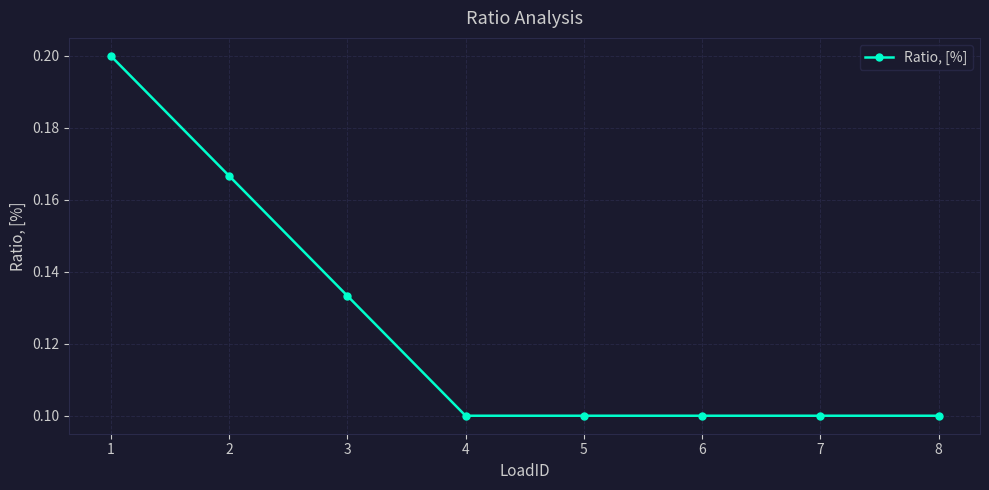

The value at 5 is 0.1. True or false?

True